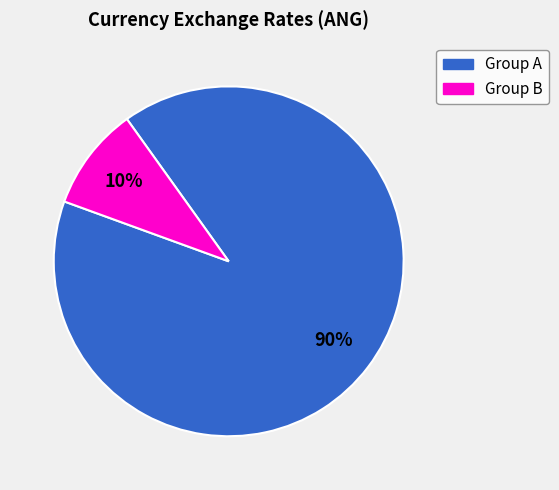

To the nearest percent, what is the average slice percentage?

50%